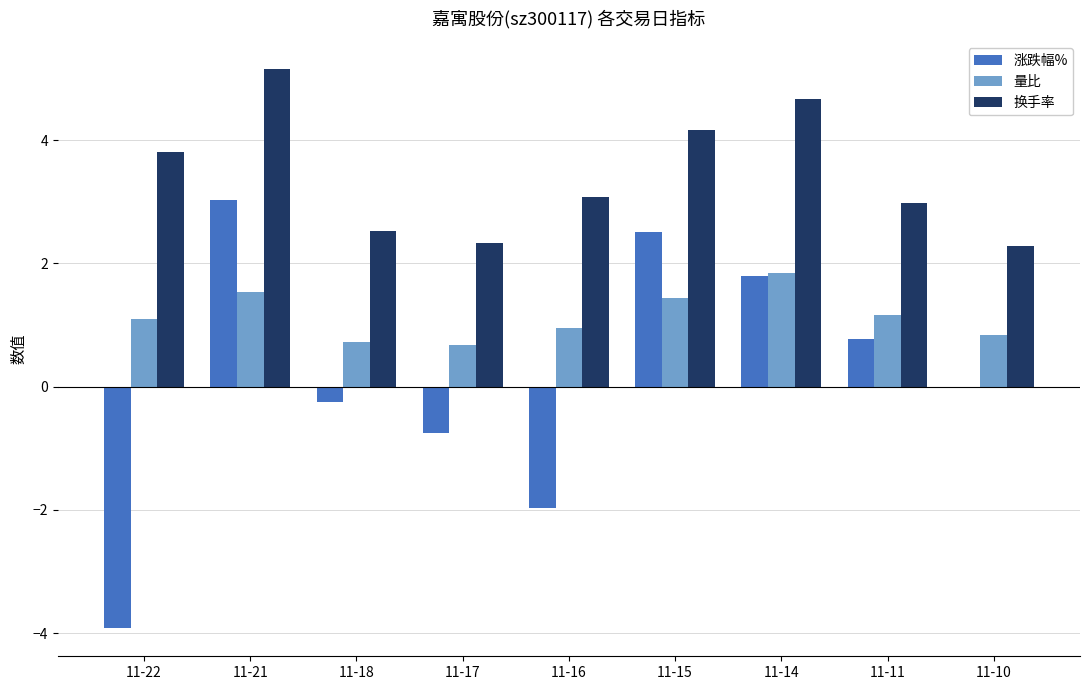

What is the sum of the 换手率 values at 11-10 and 11-15?

6.4